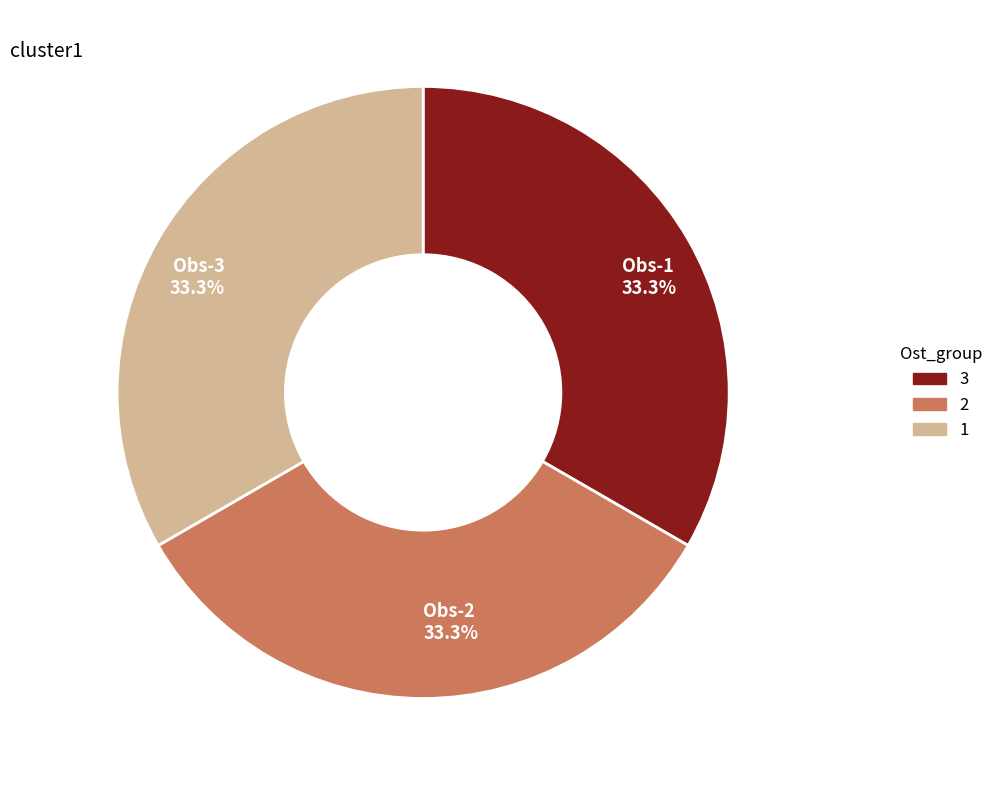

Does Obs-1 33.3% represent more than half of the total?

No